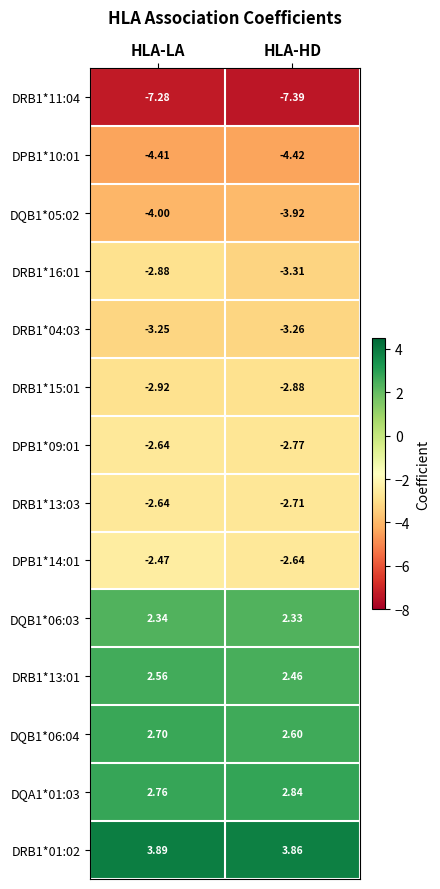

Rank the categories by DRB1*13:01 value from highest to lowest.

HLA-LA, HLA-HD